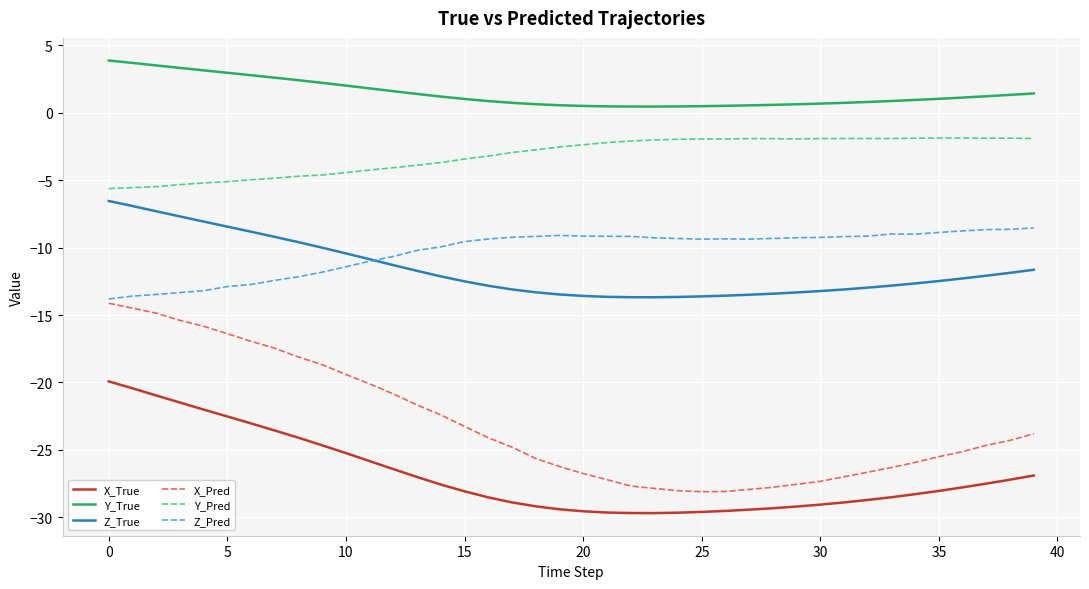

True or false: X_Pred and X_True intersect in this chart.

False